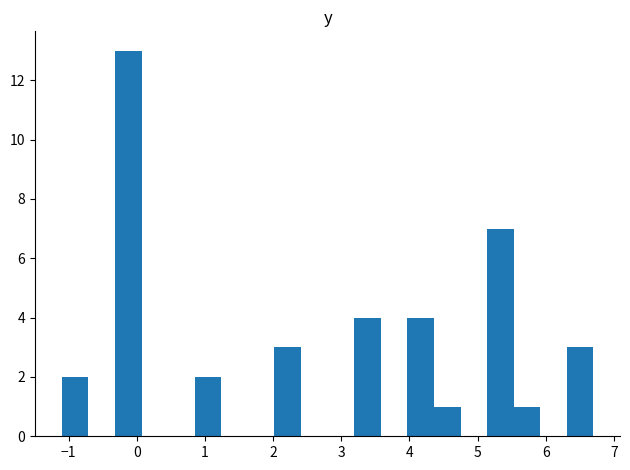

Read against the x-axis, roughly where is the centre of the tallest bar?

-0.1